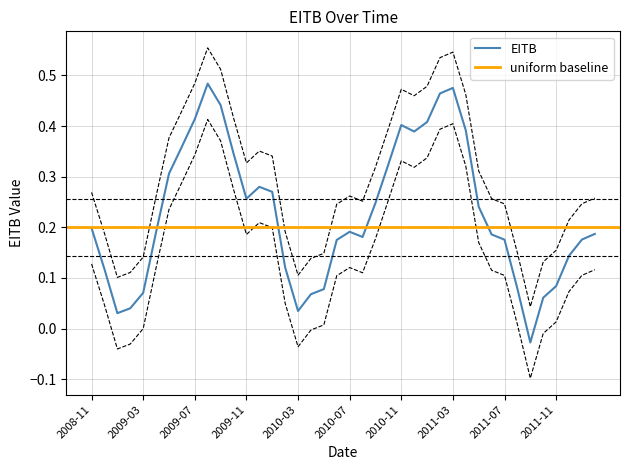

What is the label of the 40th point from the left?

2012-02